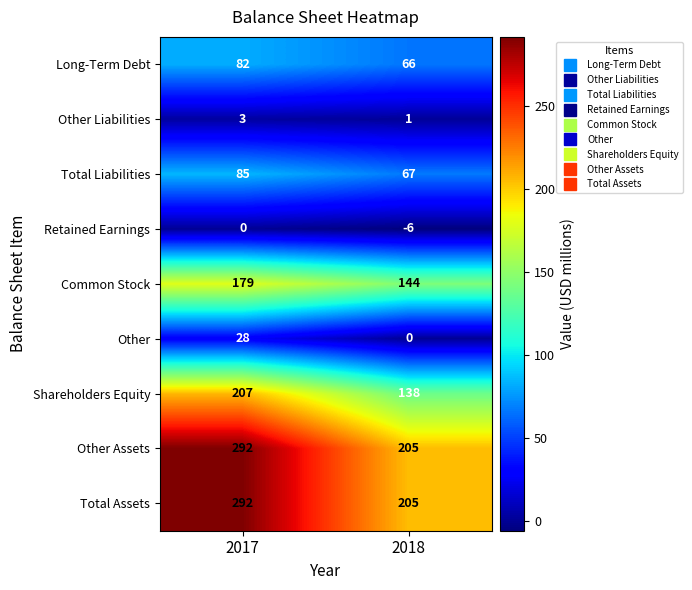

Rank the categories by Other value from lowest to highest.

2018, 2017